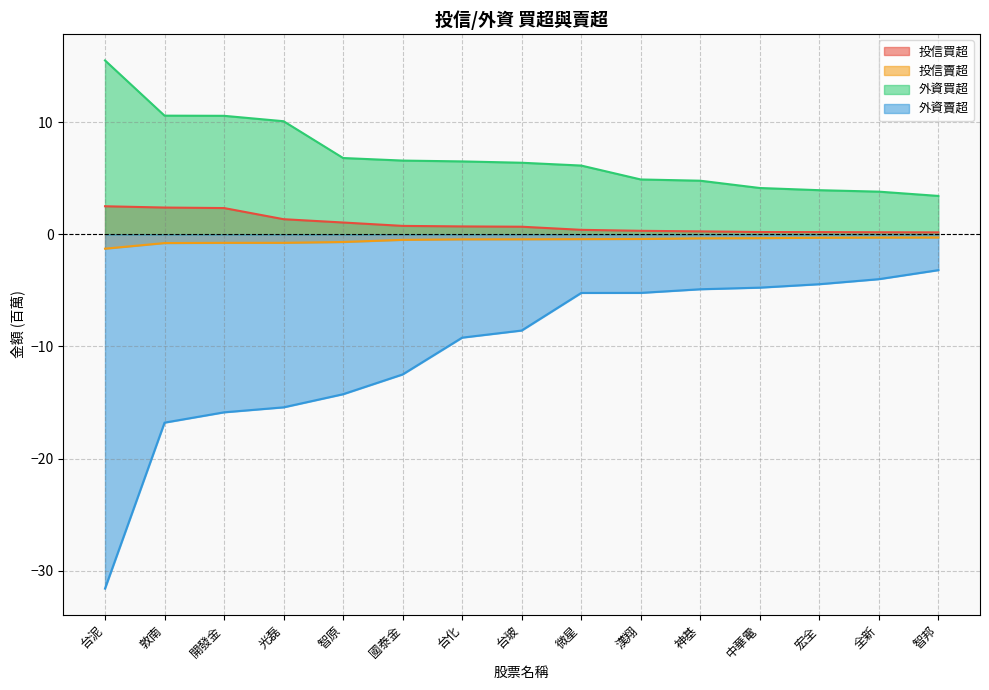

What is the highest value of the 外資賣超 series?

-3.2